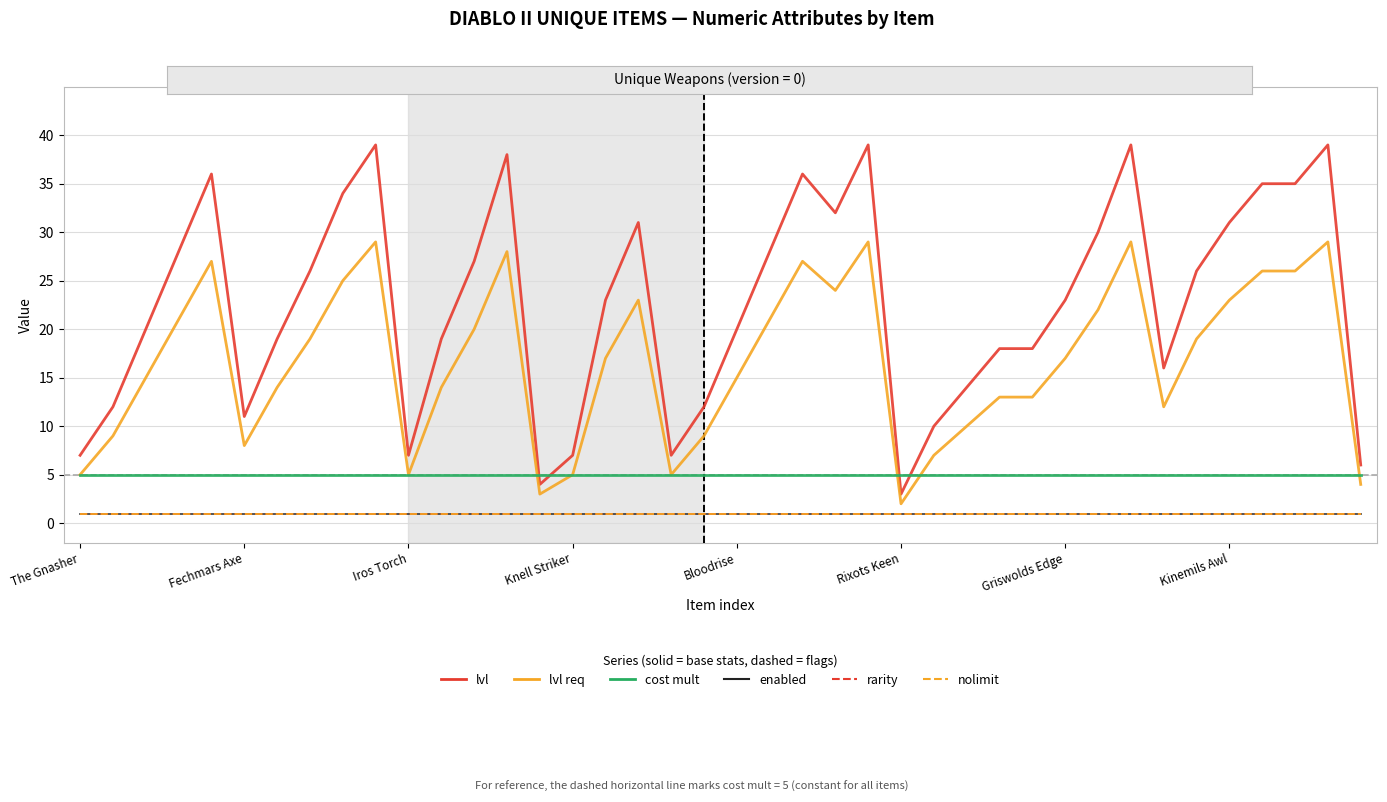

Does the chart have visible grid lines?

Yes